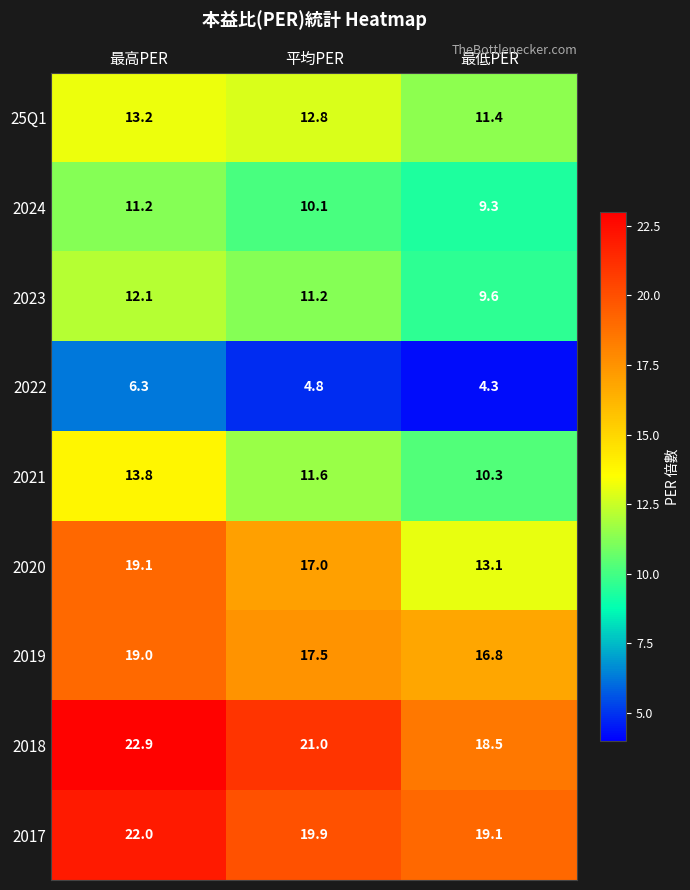

Which series has the widest spread of values?

2020